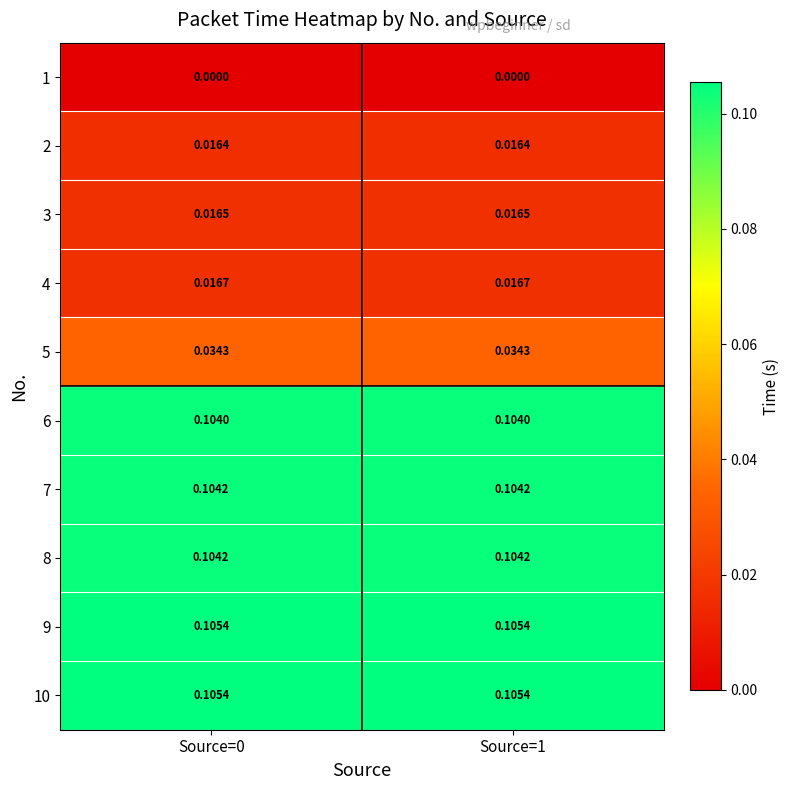

Is the value of 10 at Source=1 greater than the value of 6 at Source=1?

Yes